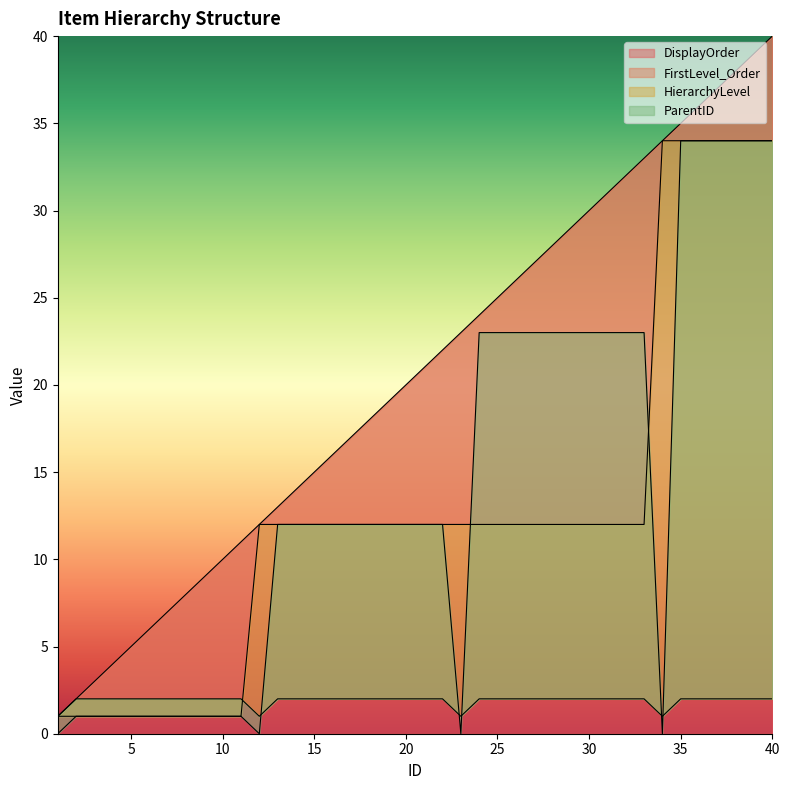

List the series in order of their peak value, lowest first.

HierarchyLevel, FirstLevel_Order, ParentID, DisplayOrder